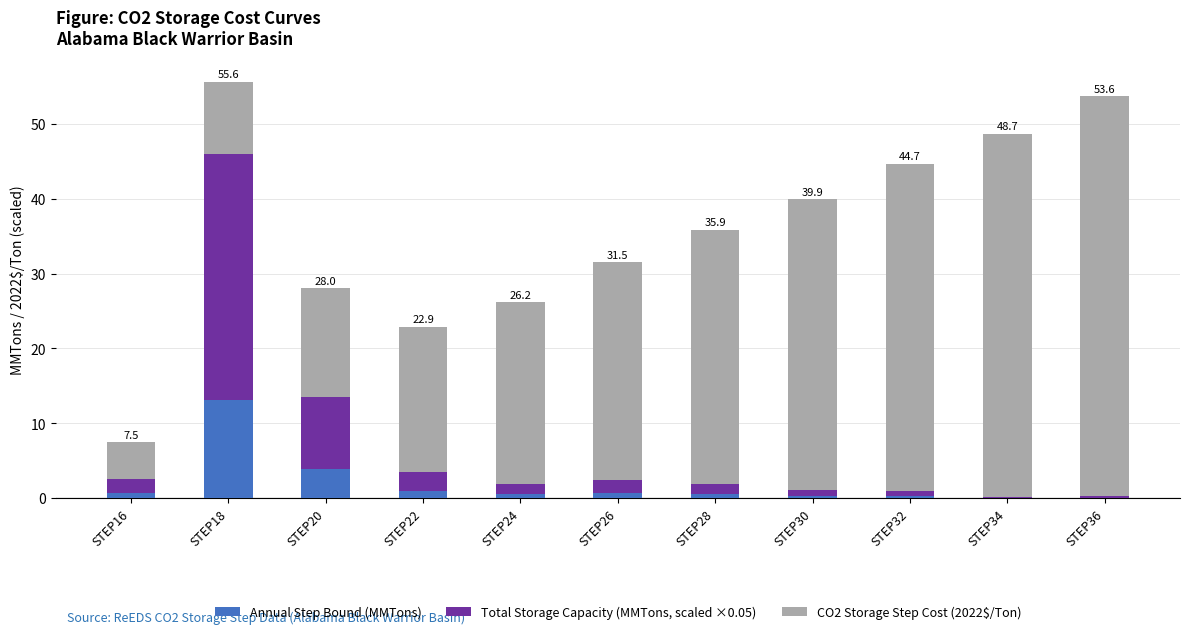

What is the total value across all series at STEP18?

55.6